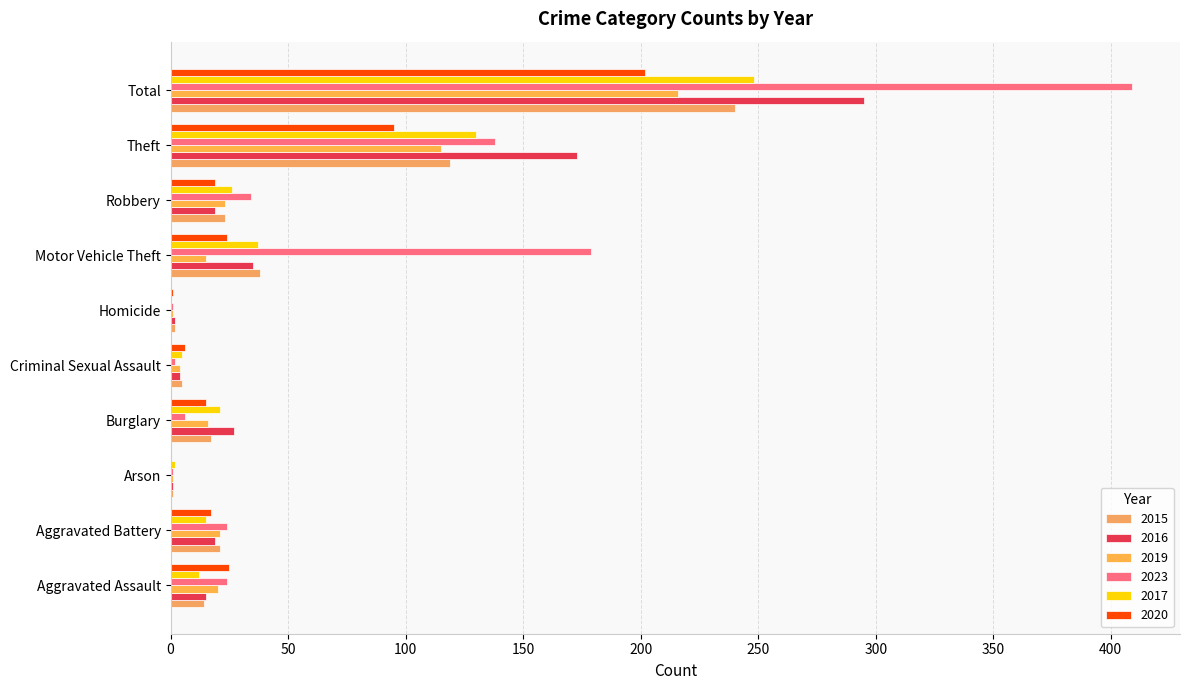

Reading right to left, what are all the values shown in this chart?

2015: 240	119	23	38	2	5	17	1	21	14
2016: 295	173	19	35	2	4	27	1	19	15
2019: 216	115	23	15	1	4	16	1	21	20
2023: 409	138	34	179	1	2	6	1	24	24
2017: 248	130	26	37	0	5	21	2	15	12
2020: 202	95	19	24	1	6	15	0	17	25